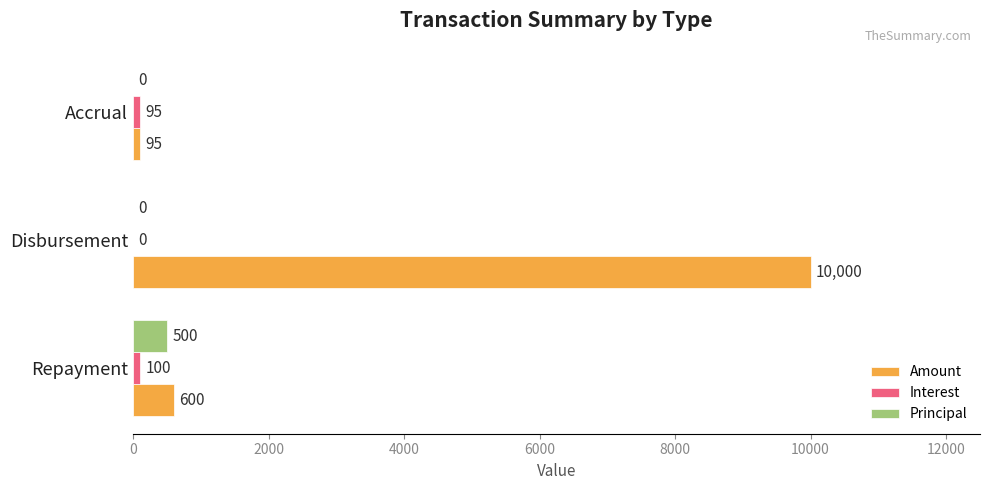

How many series are shown in this chart?

3